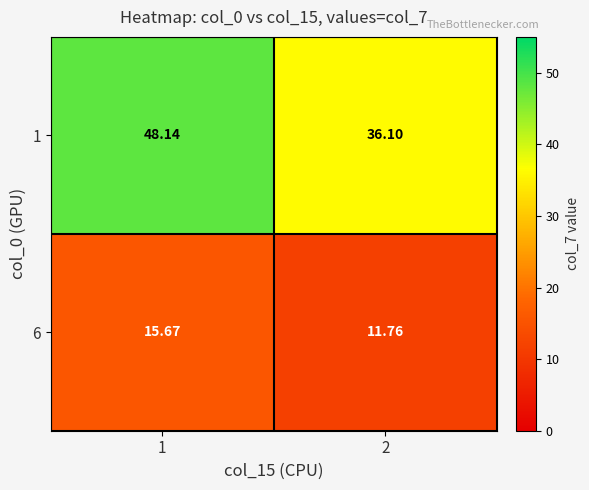

How many values in the 6 series exceed 15?

1